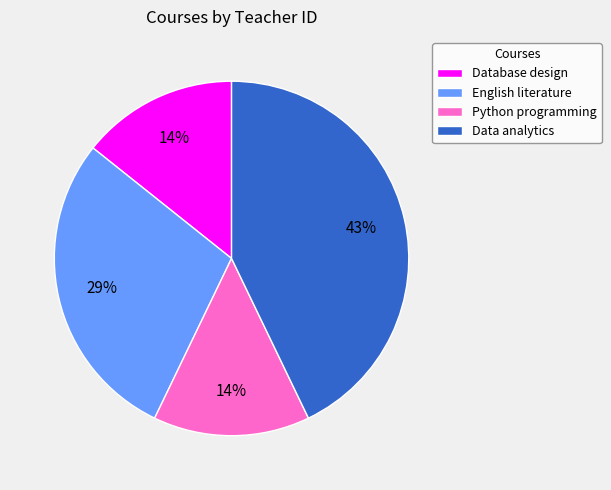

To the nearest percent, what portion does Python programming represent?

14%